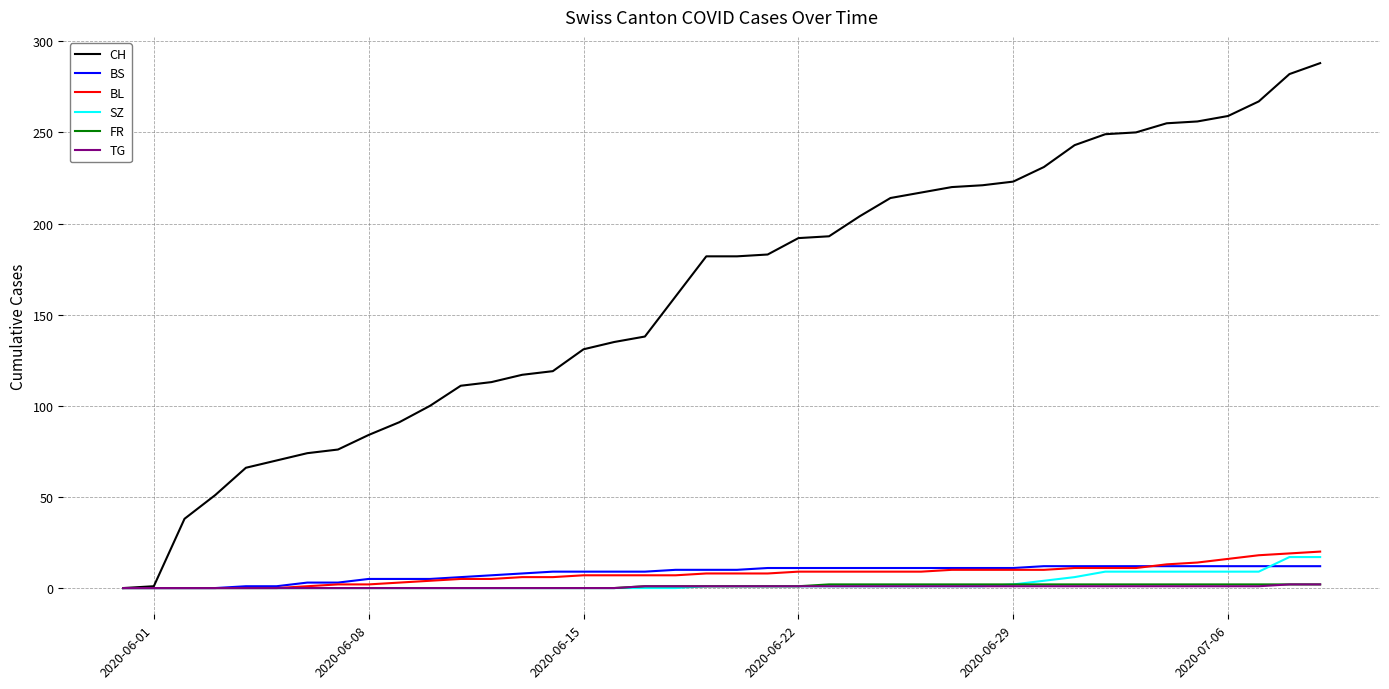

Which series has the widest spread of values?

CH